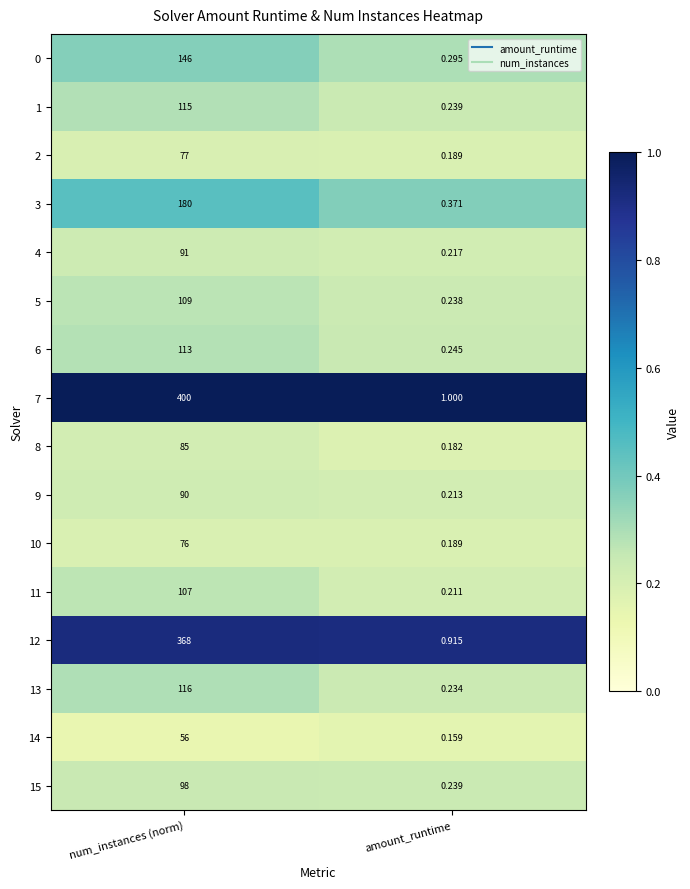

At which label is 11 closest to 53?

amount_runtime